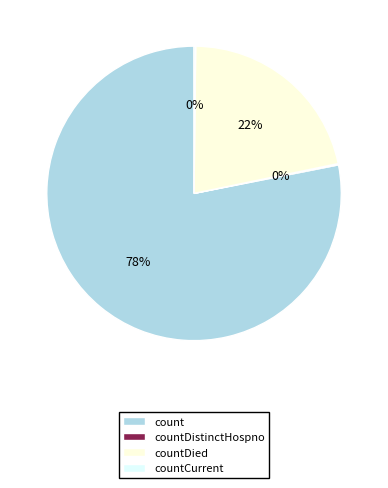

Which category has the biggest portion of the pie?

count